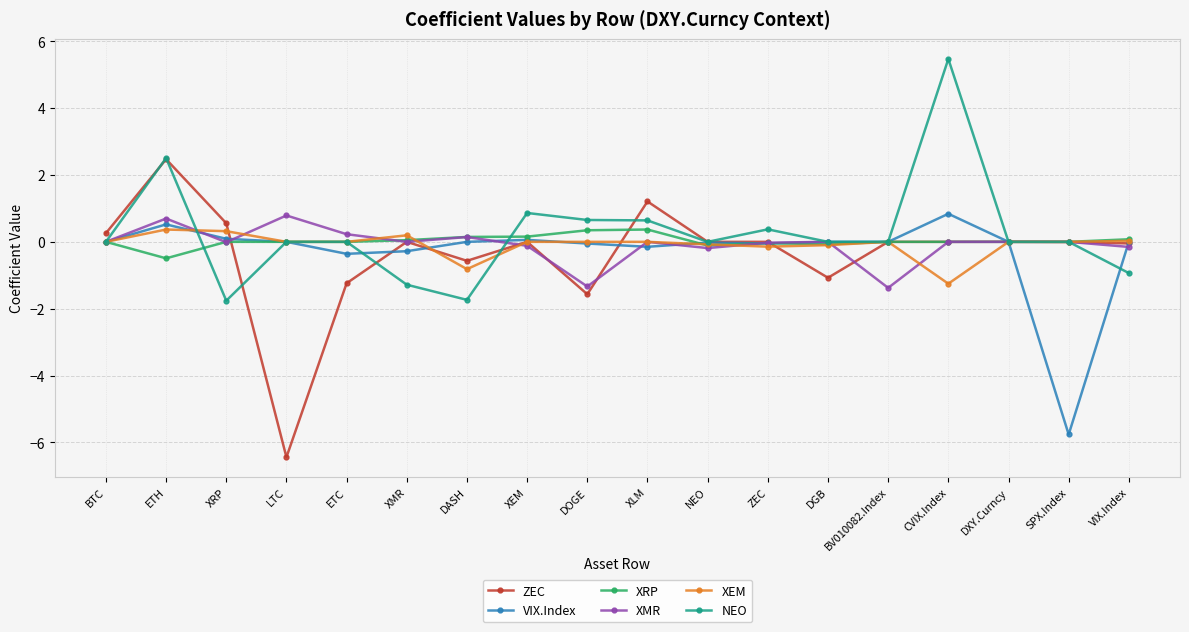

What is the sum of all NEO values?

4.8